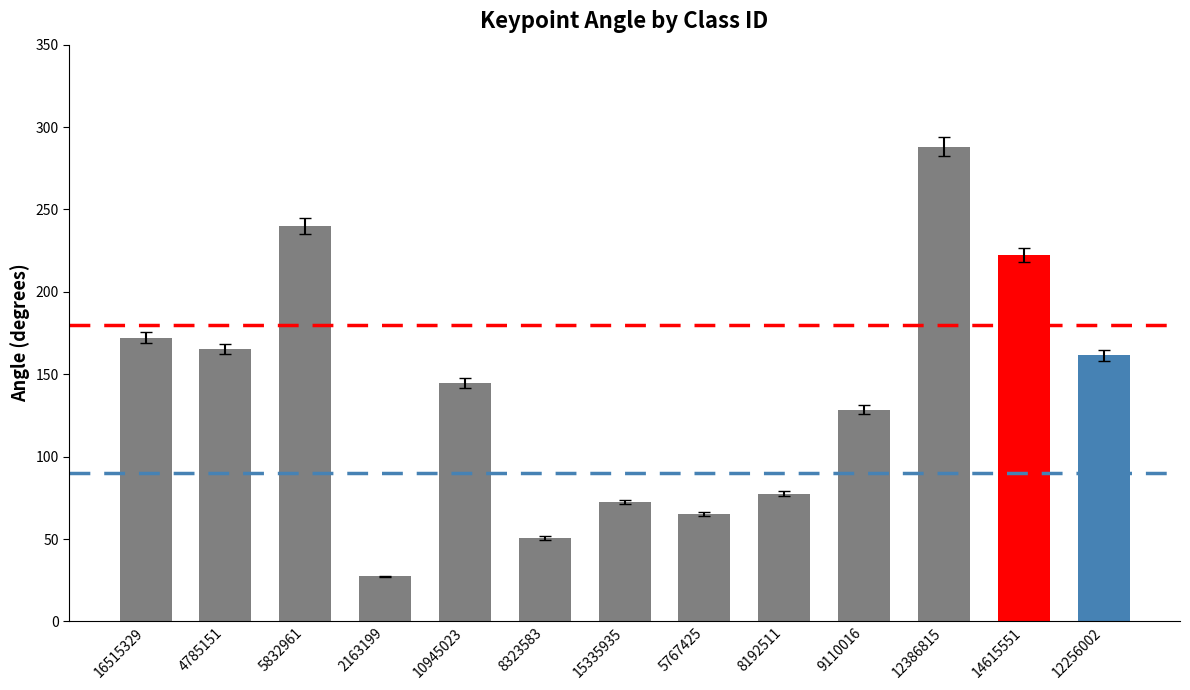

What is the difference between the values at 16515329 and 9110016?

43.7